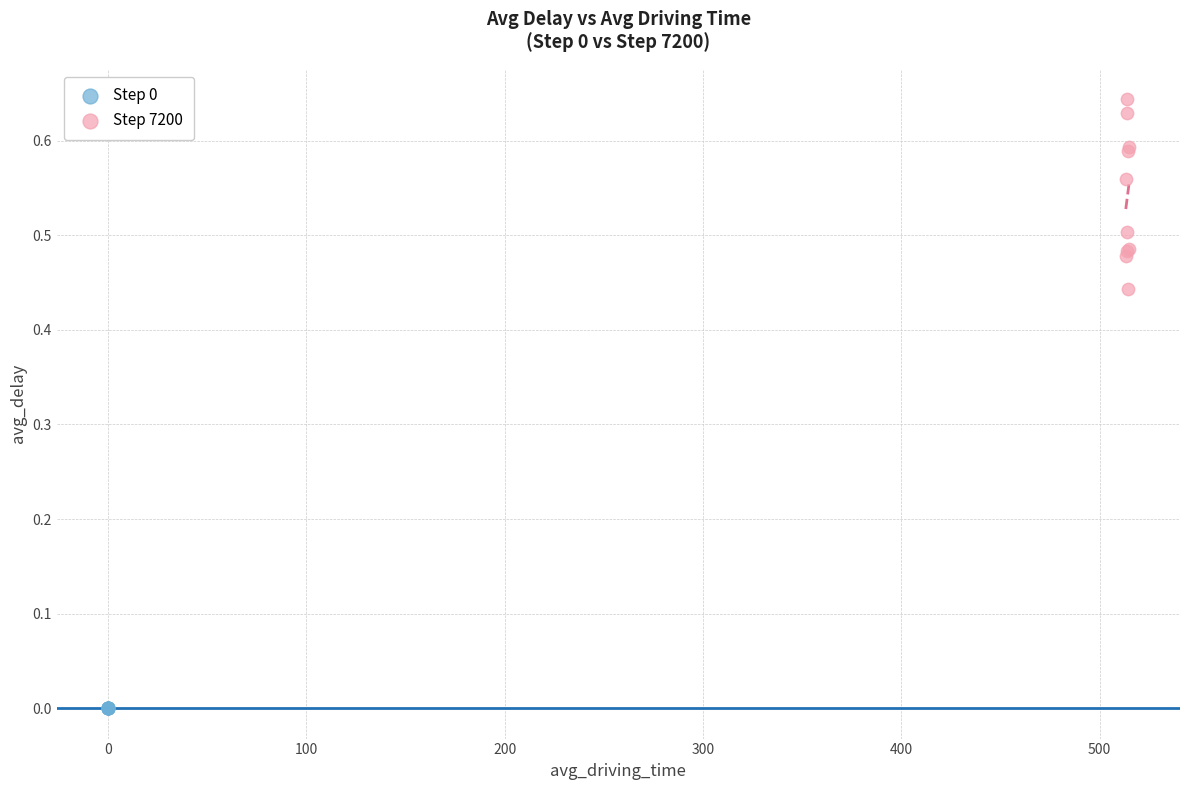

Which series reaches the maximum Y coordinate?

Step 7200